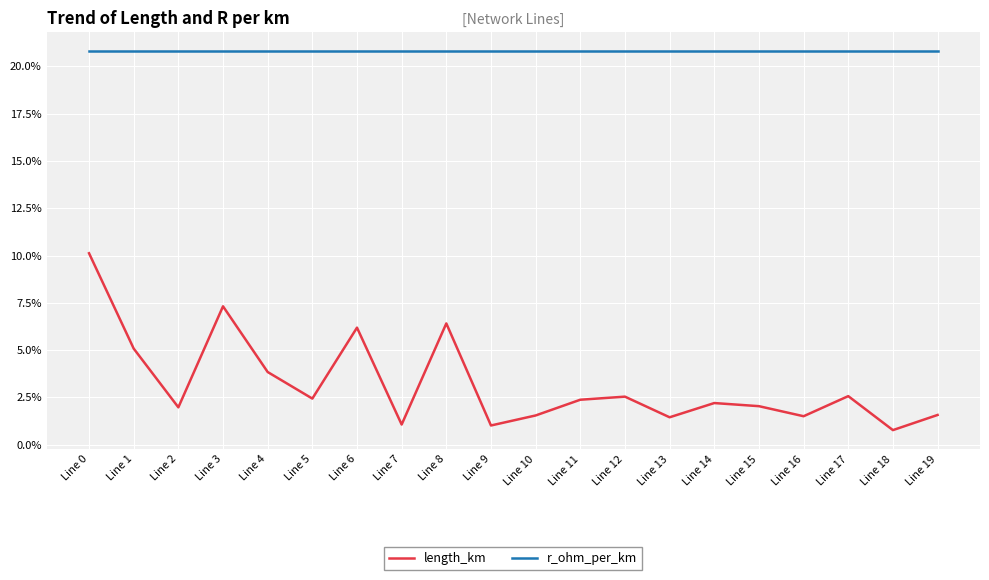

Does the chart display data point markers on the line(s)?

No